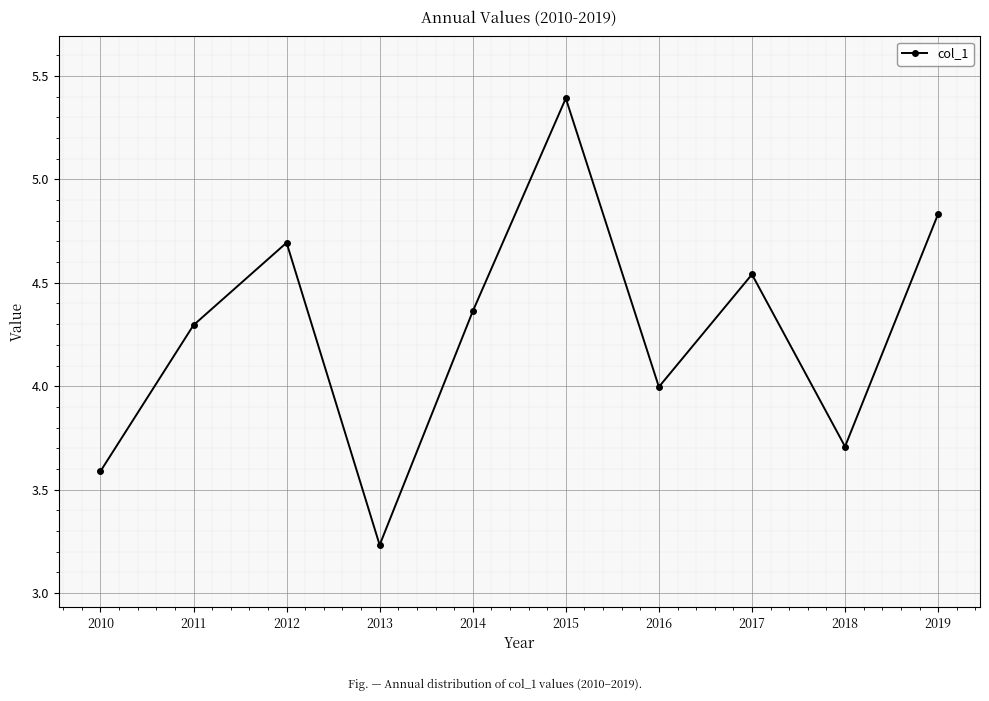

Which label corresponds to the largest value in the chart?

2015